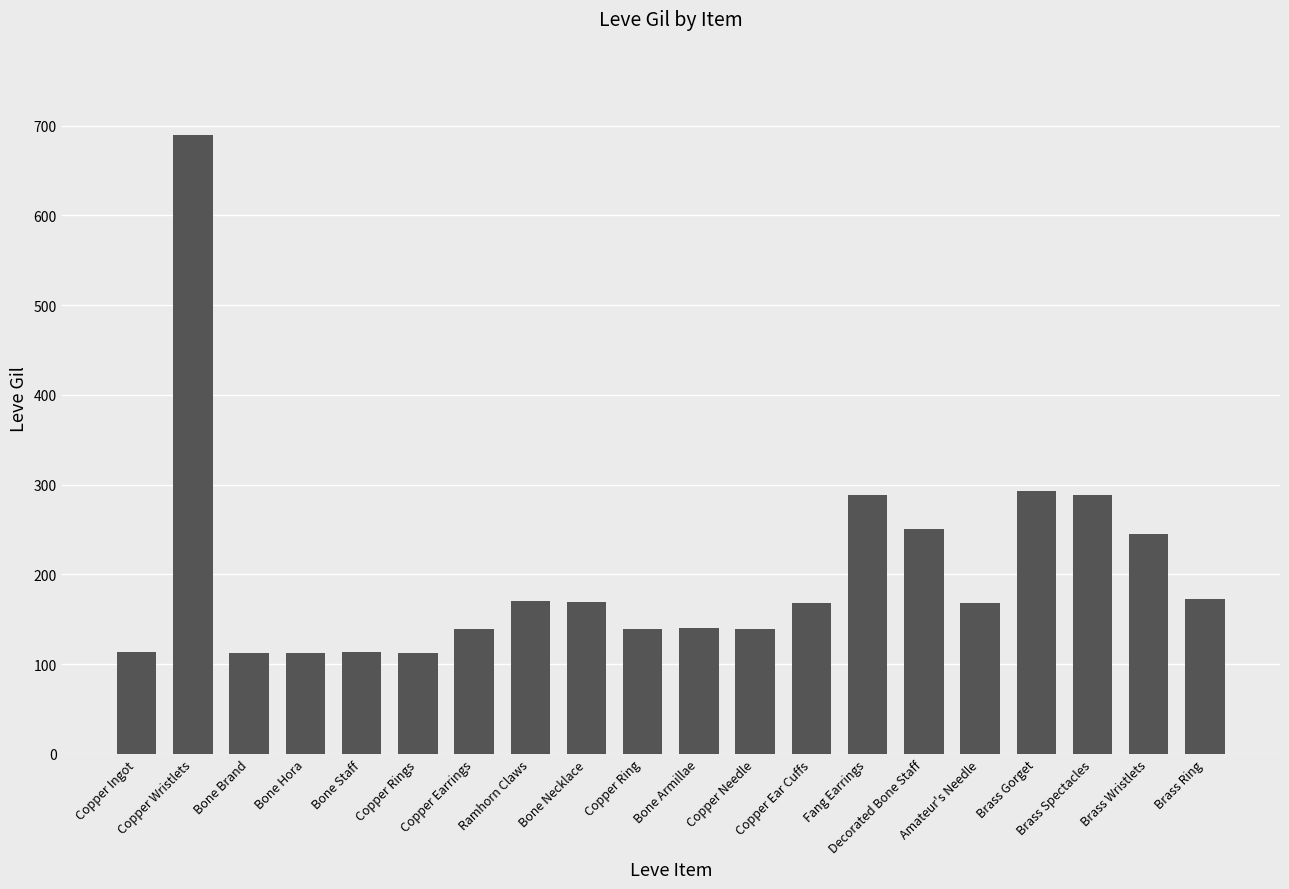

What is the smallest value displayed?

112